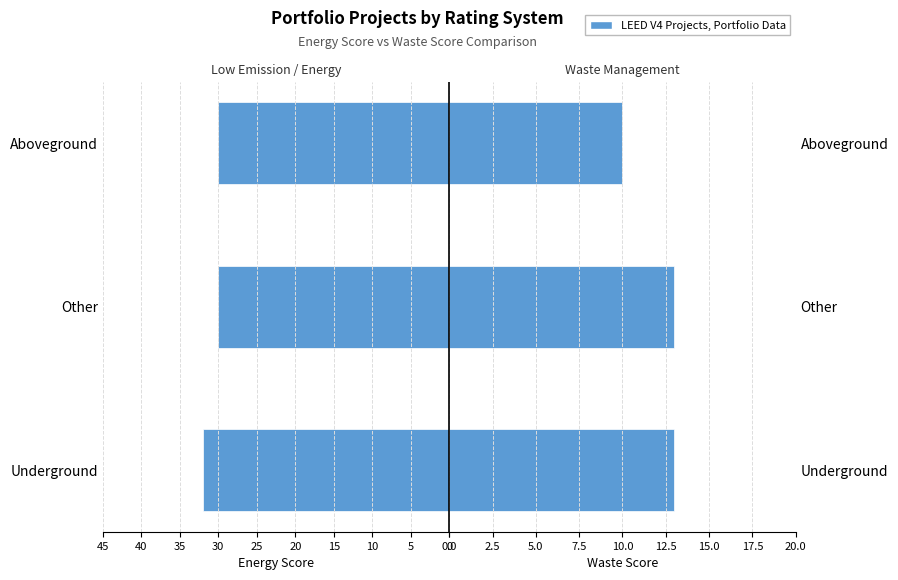

True or false: energyScore has a value of 40 at Other.

False